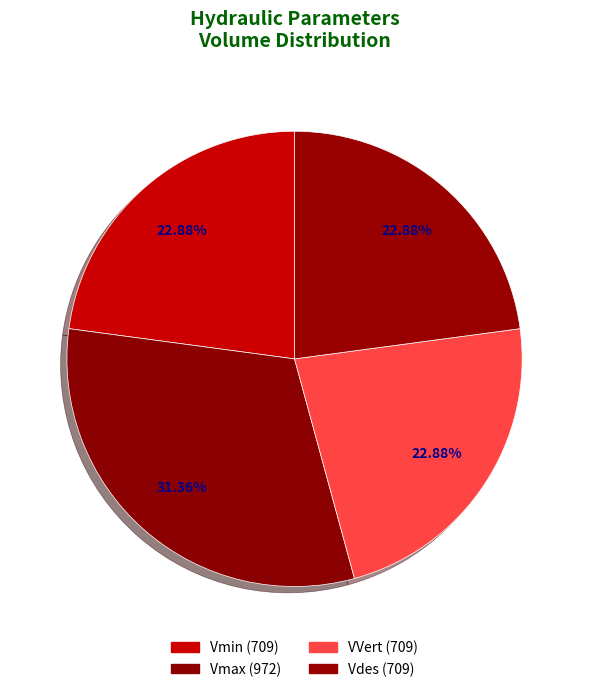

What is the total percentage of Vmin and Vmax?

54.2%